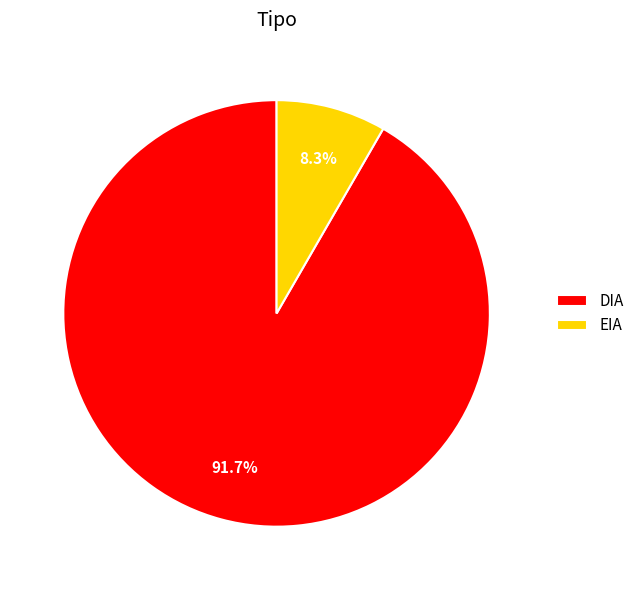

Does EIA represent more than half of the total?

No